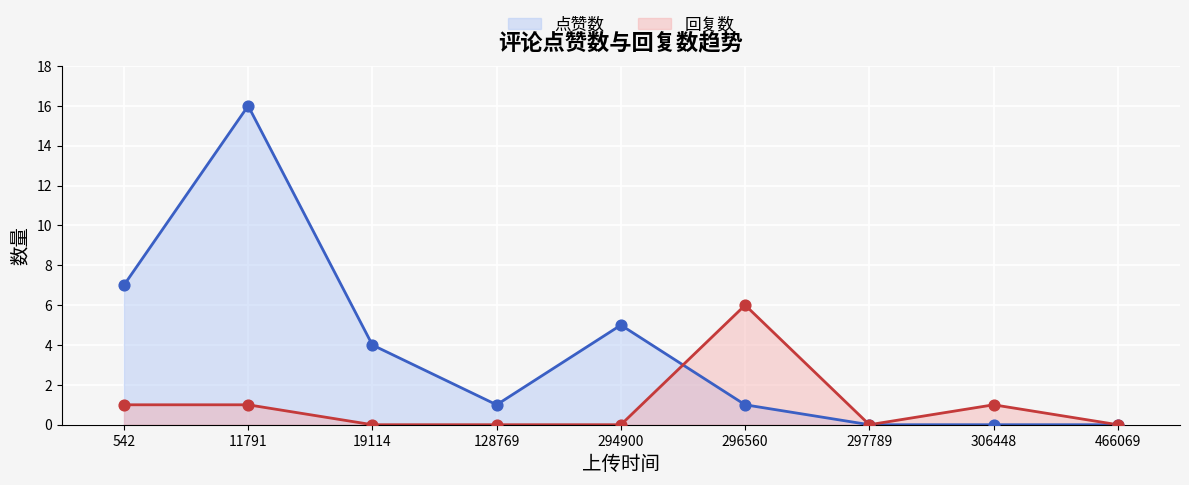

Which series has the widest spread of Y values?

点赞数